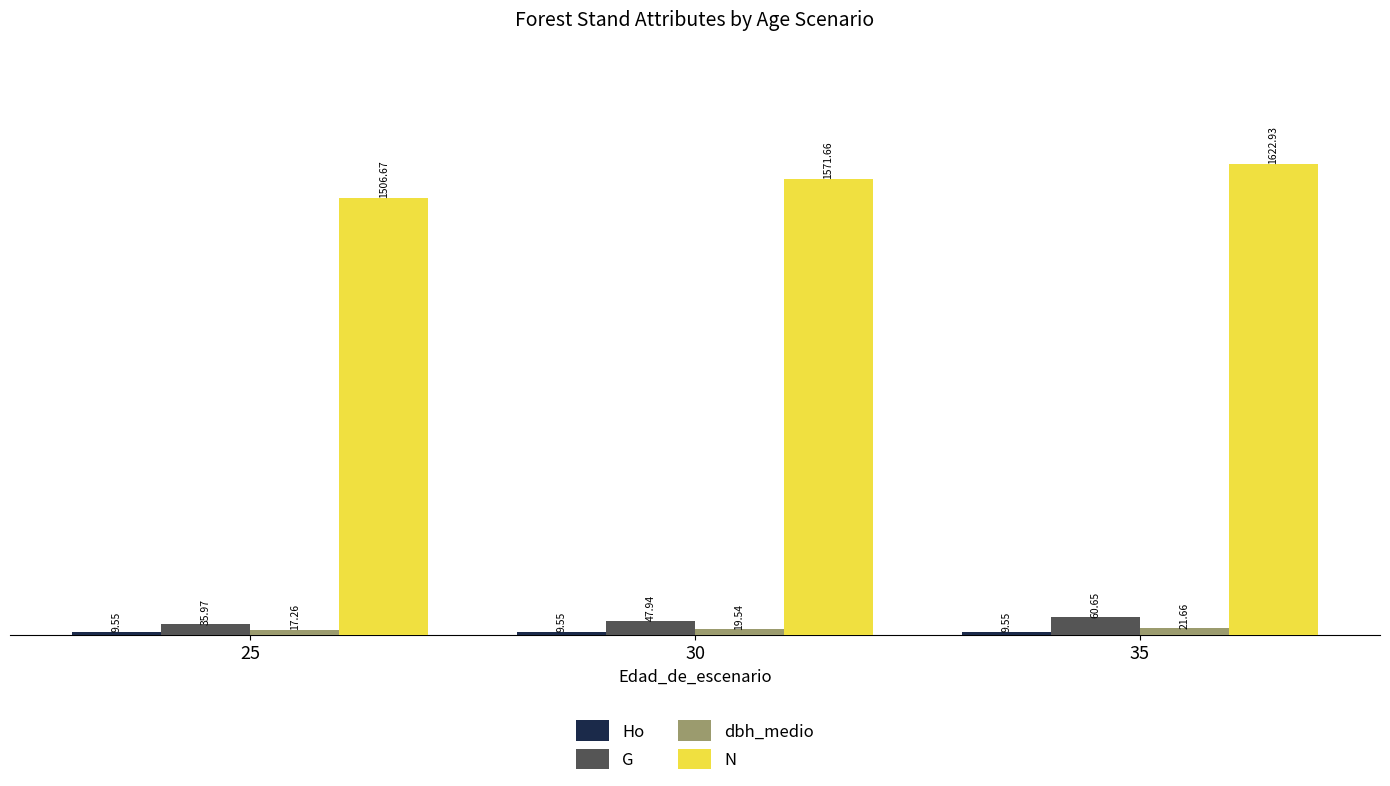

What is the sum of all dbh_medio values?

58.5